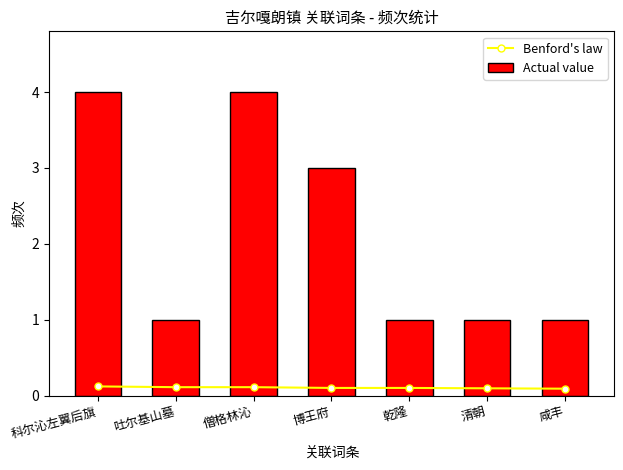

The value of Actual value at 清朝 is 1.0. True or false?

True